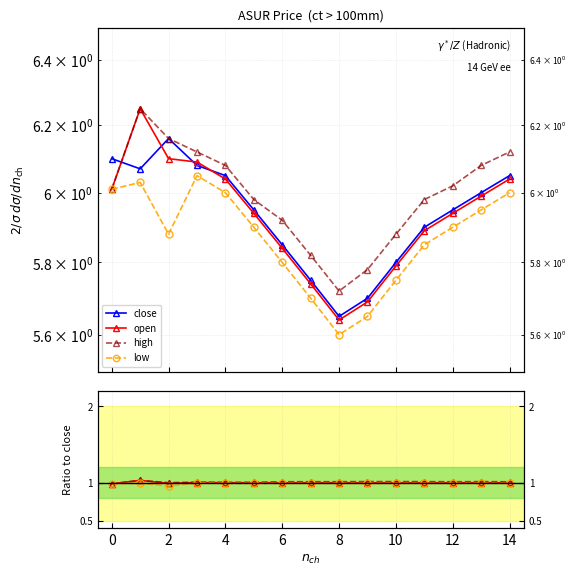

The value of open at 14 is 10.5. True or false?

False